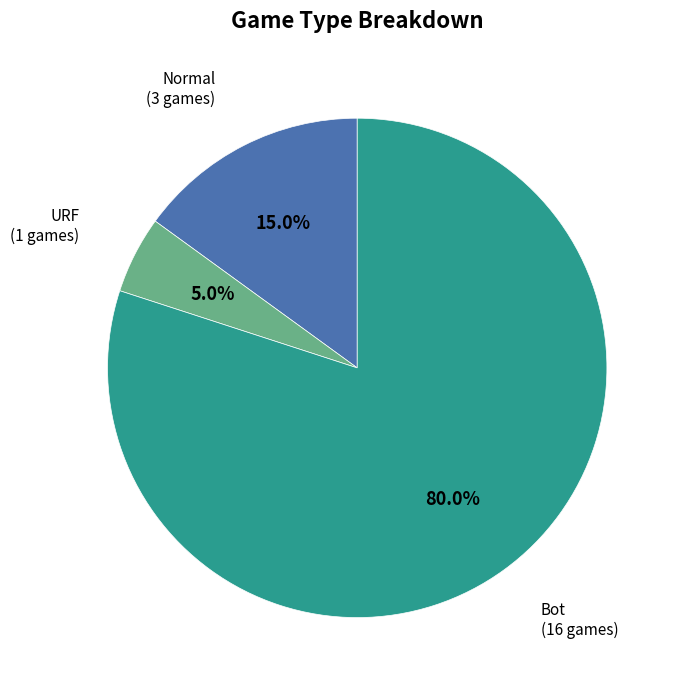

How much of the chart is everything except Normal?

85.0%